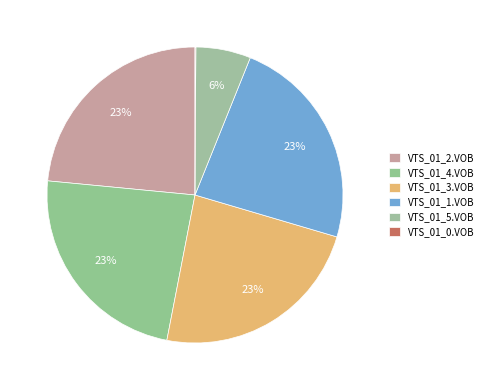

How many segments does this pie chart have?

6